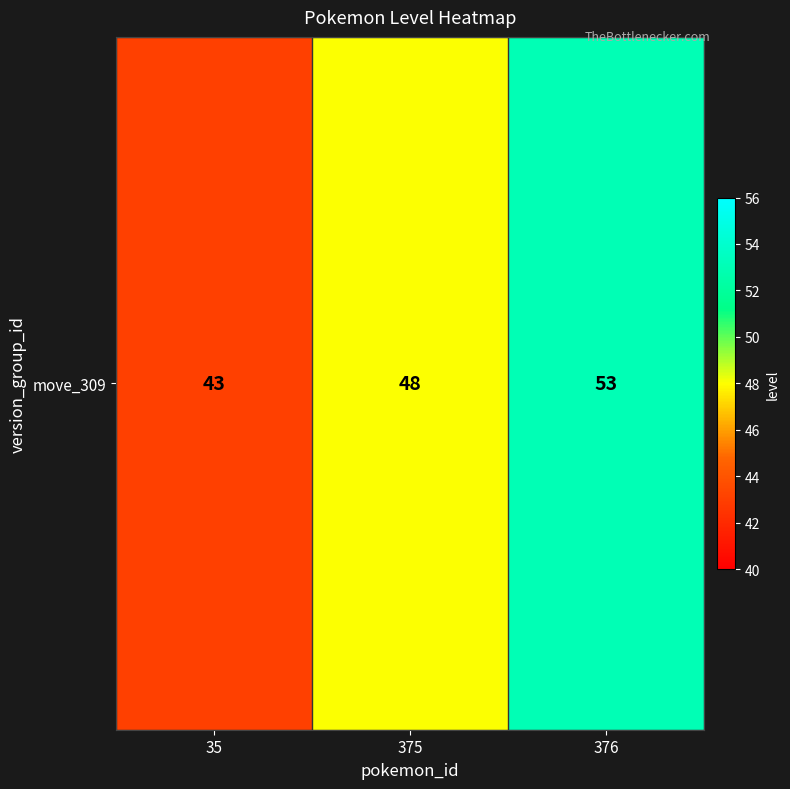

What is the change in value from 35 to 376?

+10